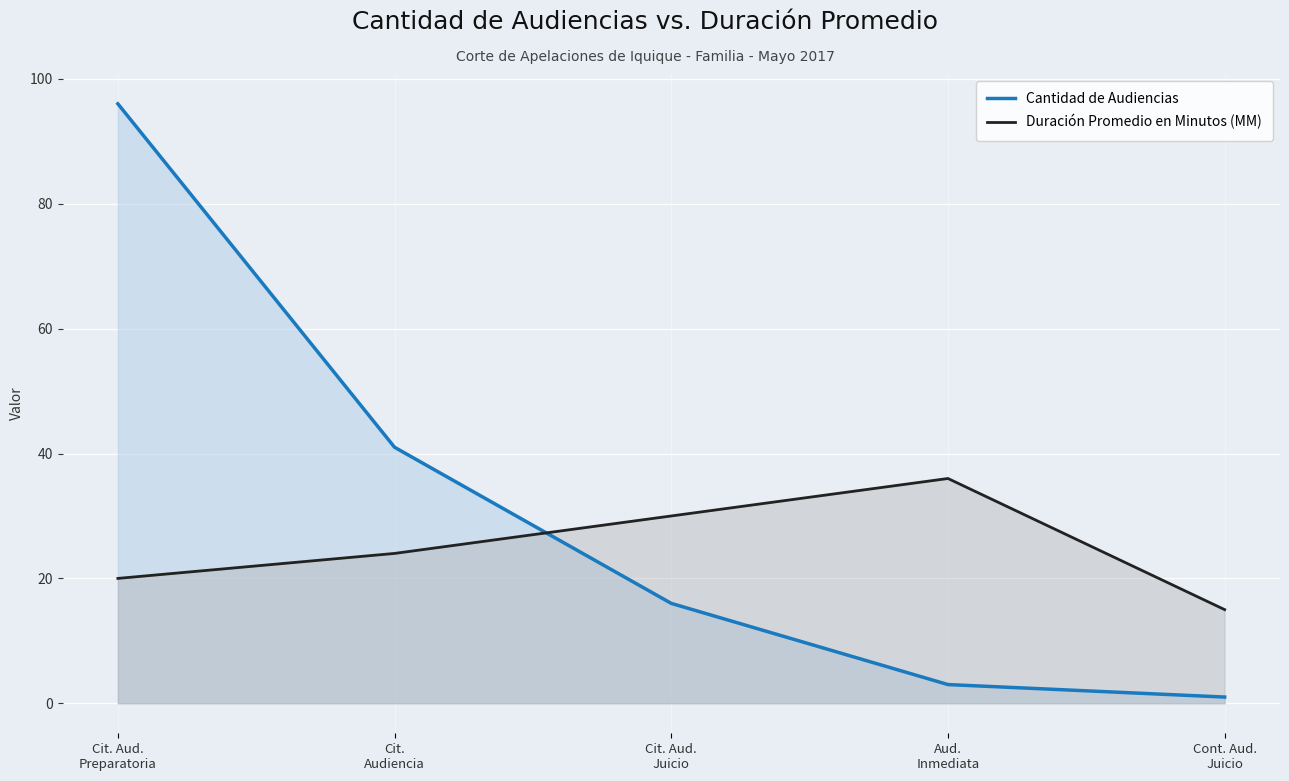

Reading left to right, list all the values displayed in this chart.

Cantidad de Audiencias: Cit. Aud.
Preparatoria=96	Cit.
Audiencia=41	Cit. Aud.
Juicio=16	Aud.
Inmediata=3	Cont. Aud.
Juicio=1
Duración Promedio en Minutos (MM): Cit. Aud.
Preparatoria=20	Cit.
Audiencia=24	Cit. Aud.
Juicio=30	Aud.
Inmediata=36	Cont. Aud.
Juicio=15